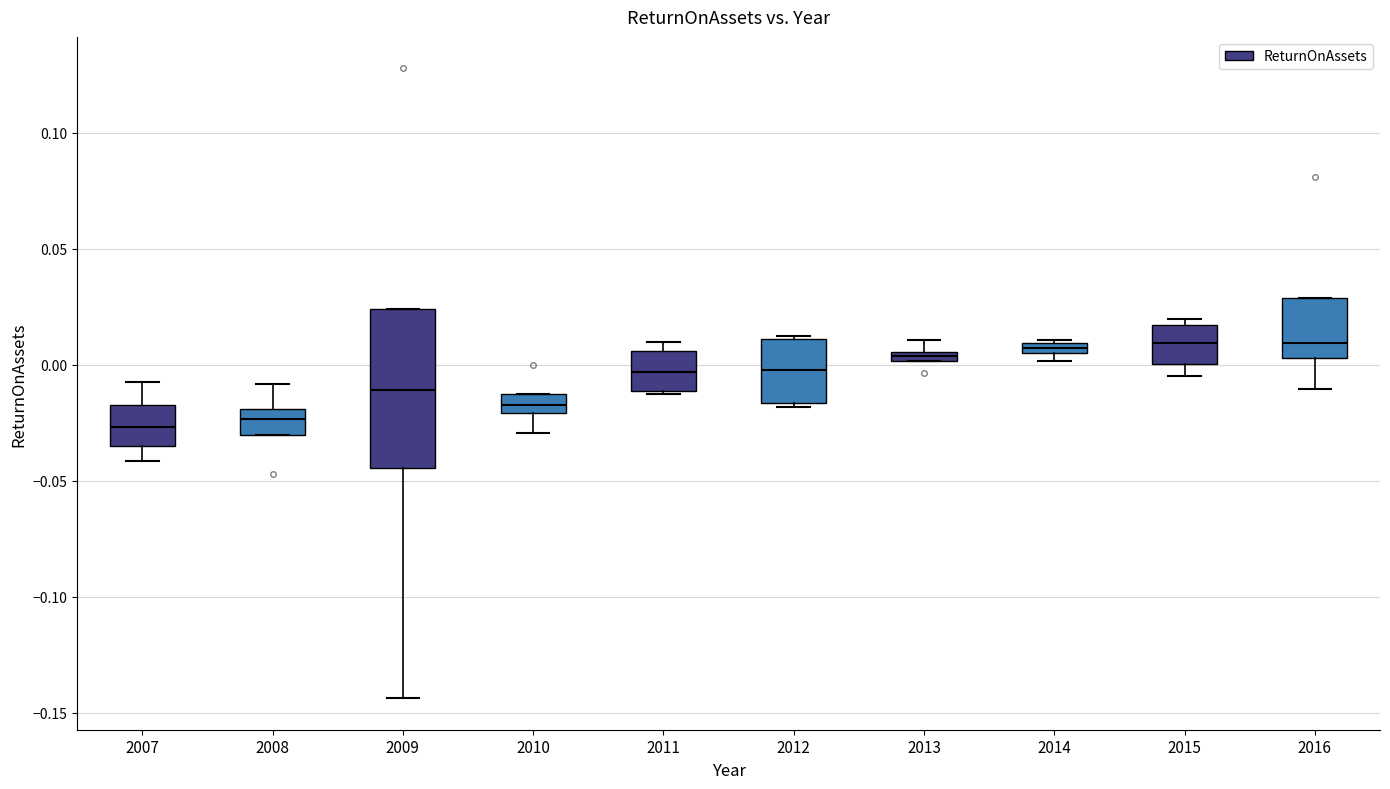

Where does the median line of the box at x = 2012 sit on the y-axis? The values are not printed on the chart, so give them approximately, as read against the axis.

0.000